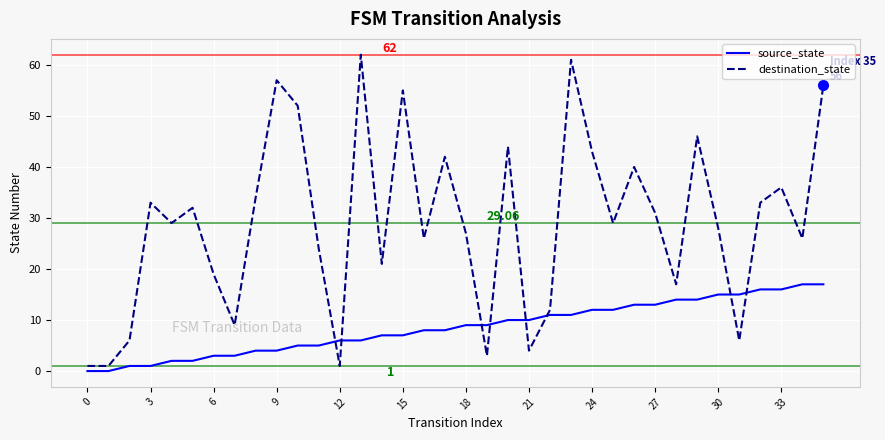

Rank the series by their average value, from lowest to highest.

source_state, destination_state